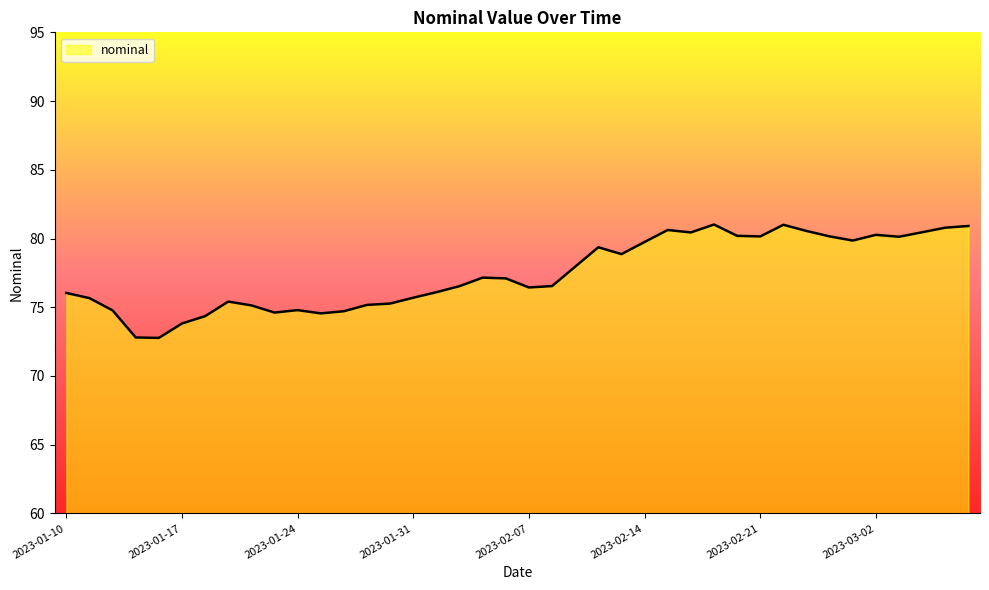

What is the maximum value shown in the chart?

81.0